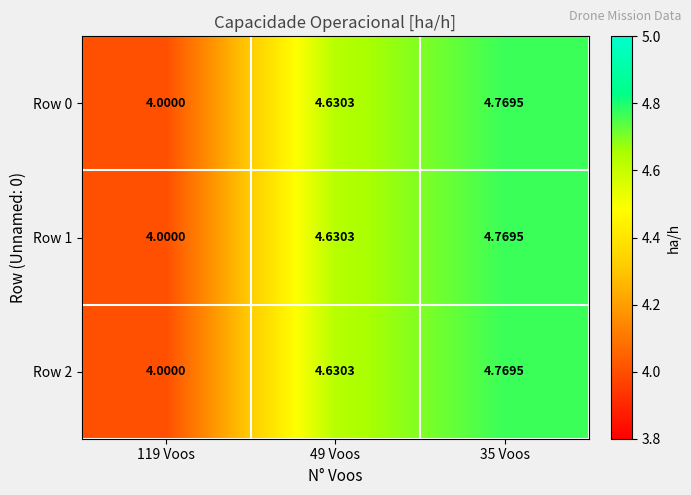

Rank the series at 119 Voos from lowest to highest value.

Row 0, Row 1, Row 2